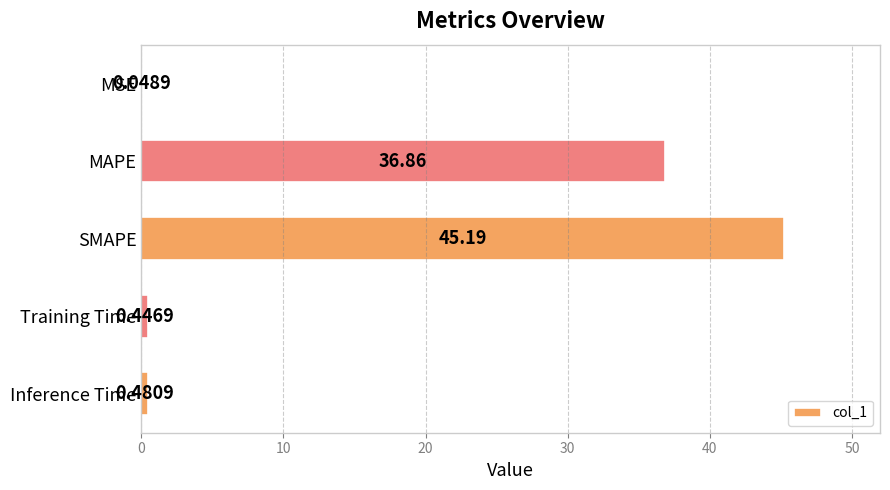

What is the sum of all values?

83.0